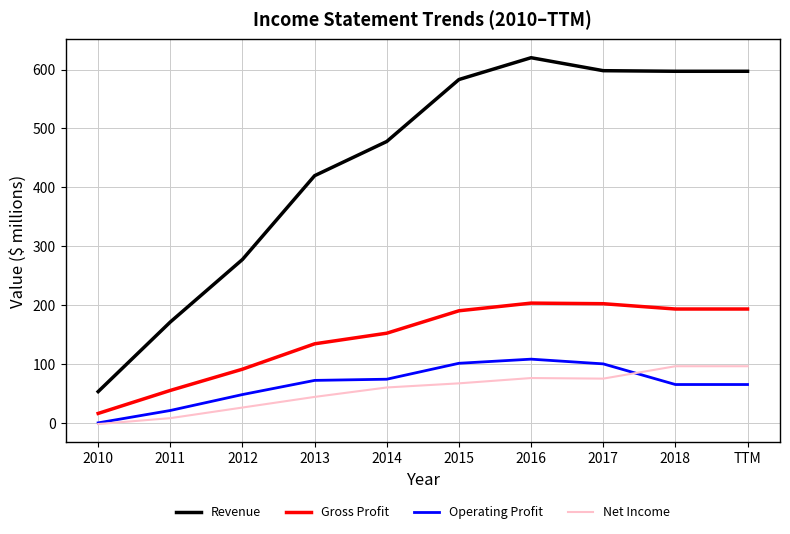

In Net Income, how many points are lower than both neighbors (excluding endpoints)?

1